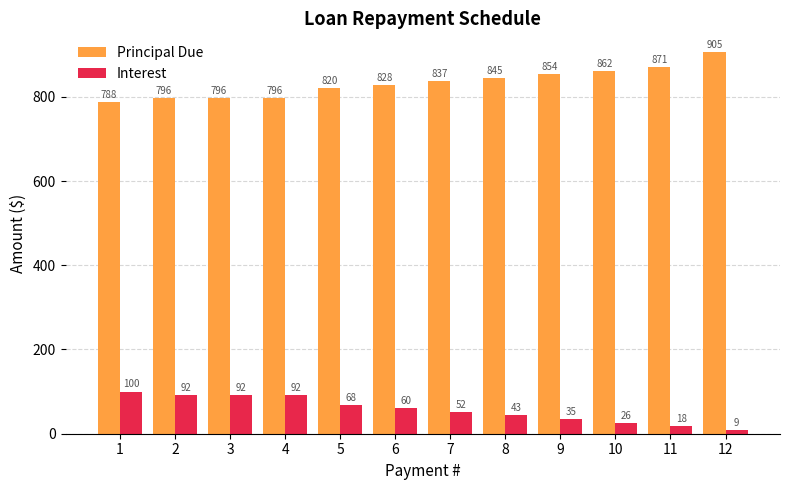

Rank the series by their average value, from highest to lowest.

Principal Due, Interest